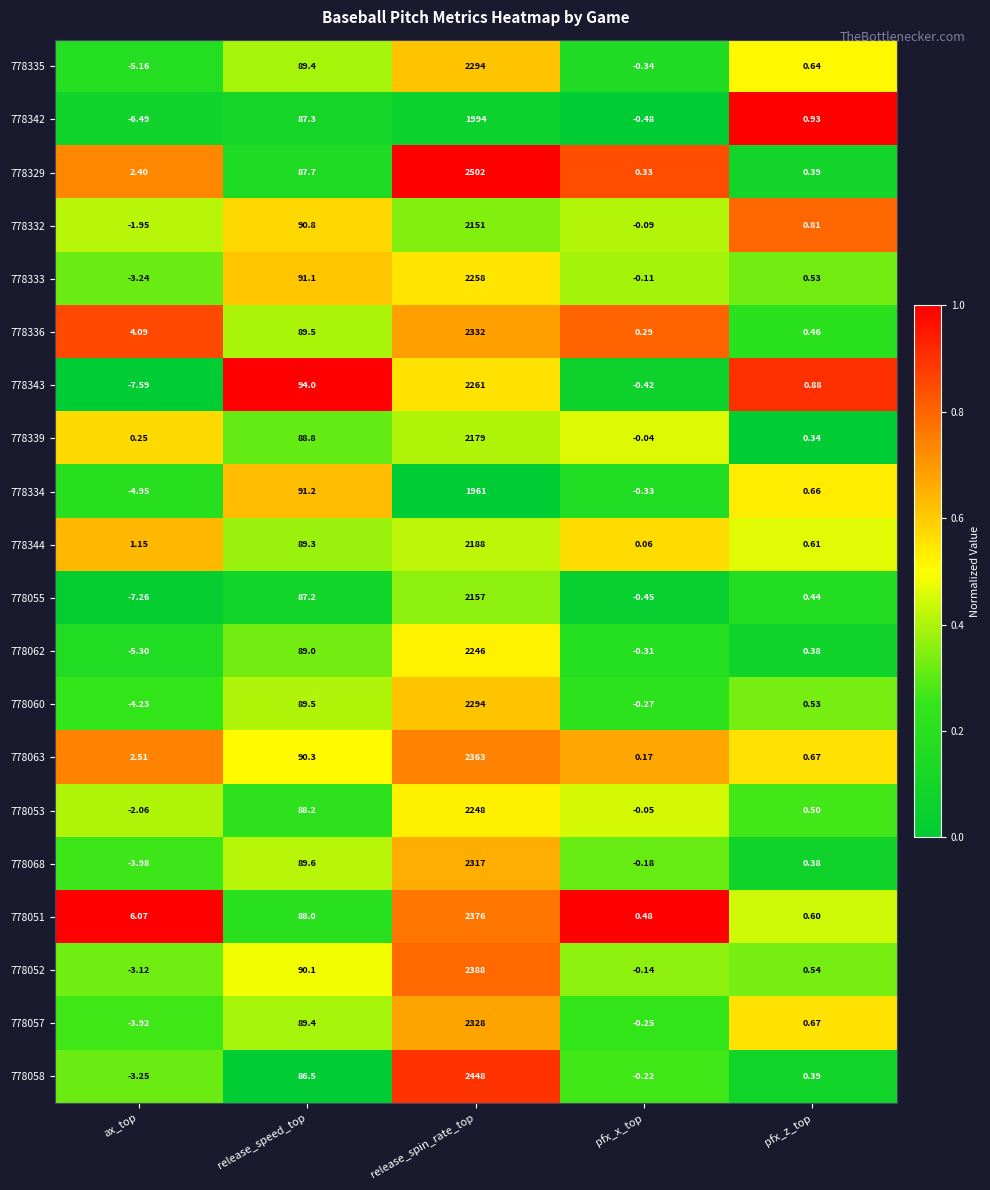

List the labels in order of 778329 value, smallest first.

pfx_x_top, pfx_z_top, ax_top, release_speed_top, release_spin_rate_top